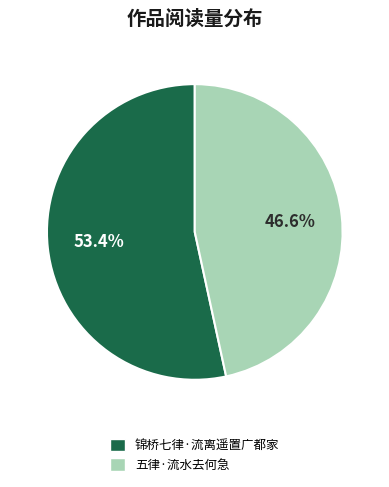

Count the number of slices in the pie.

2